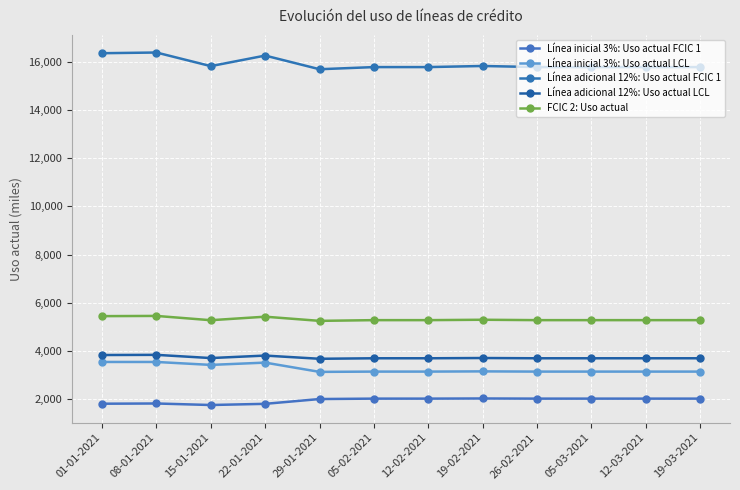

Does the chart display data point markers on the line(s)?

Yes